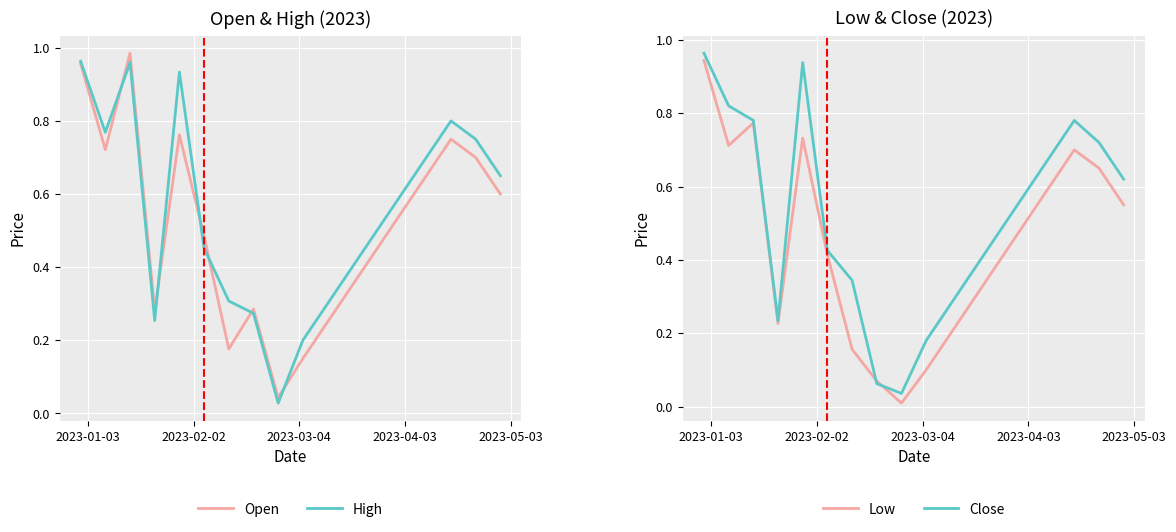

What are all the series names shown in the legend?

Open, High, Low, Close